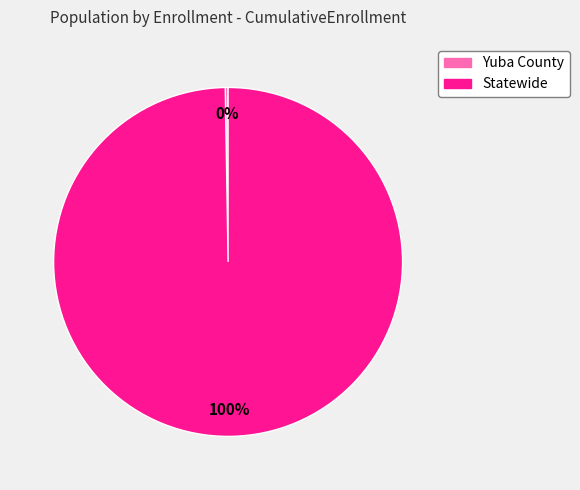

The Statewide slice represents 100% of the pie. True or false?

True